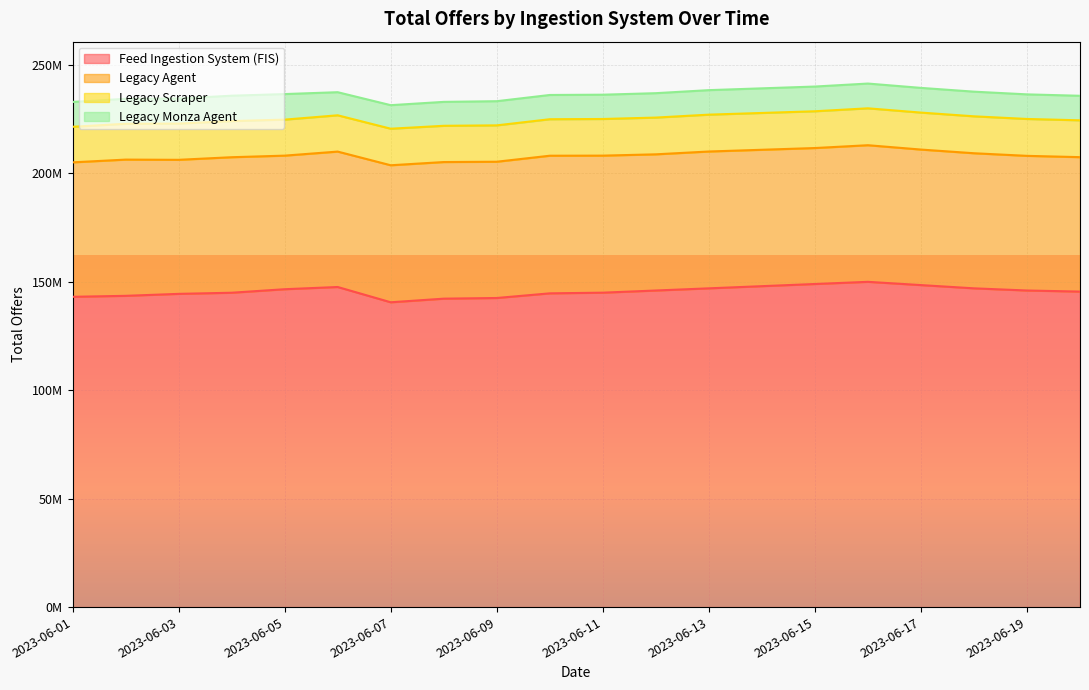

True or false: Feed Ingestion System (FIS) and Legacy Monza Agent intersect in this chart.

False